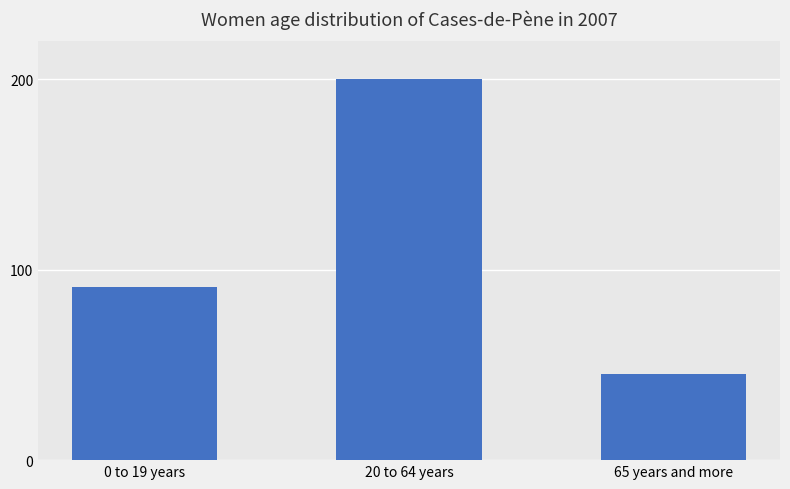

Which category has the highest value across all series?

20 to 64 years